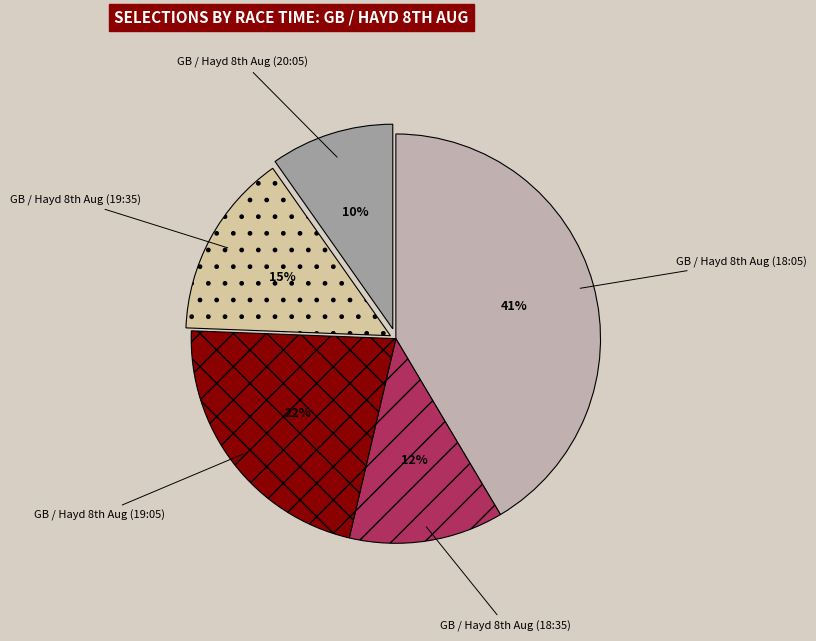

Rank the categories by value from highest to lowest.

GB / Hayd 8th Aug (18:05), GB / Hayd 8th Aug (19:05), GB / Hayd 8th Aug (19:35), GB / Hayd 8th Aug (18:35), GB / Hayd 8th Aug (20:05)